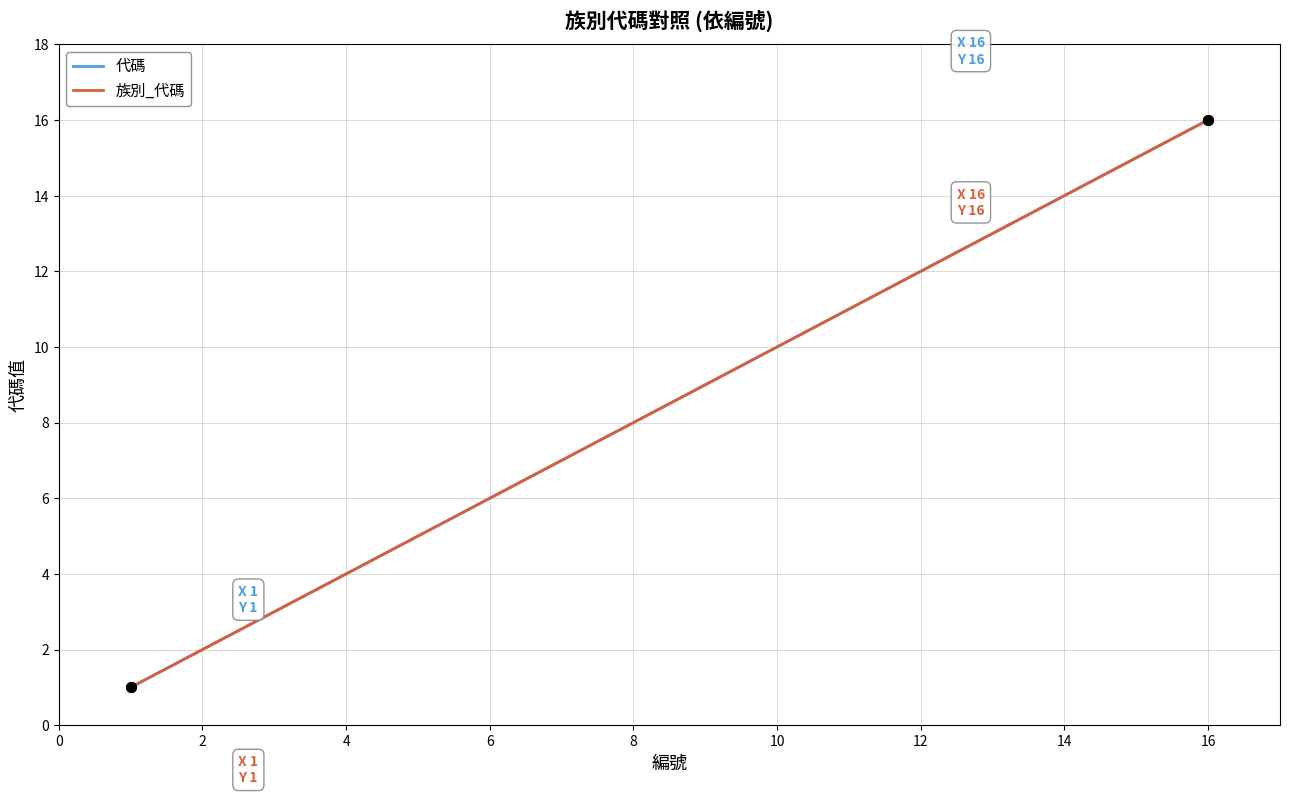

True or false: 代碼 and 族別_代碼 intersect in this chart.

False